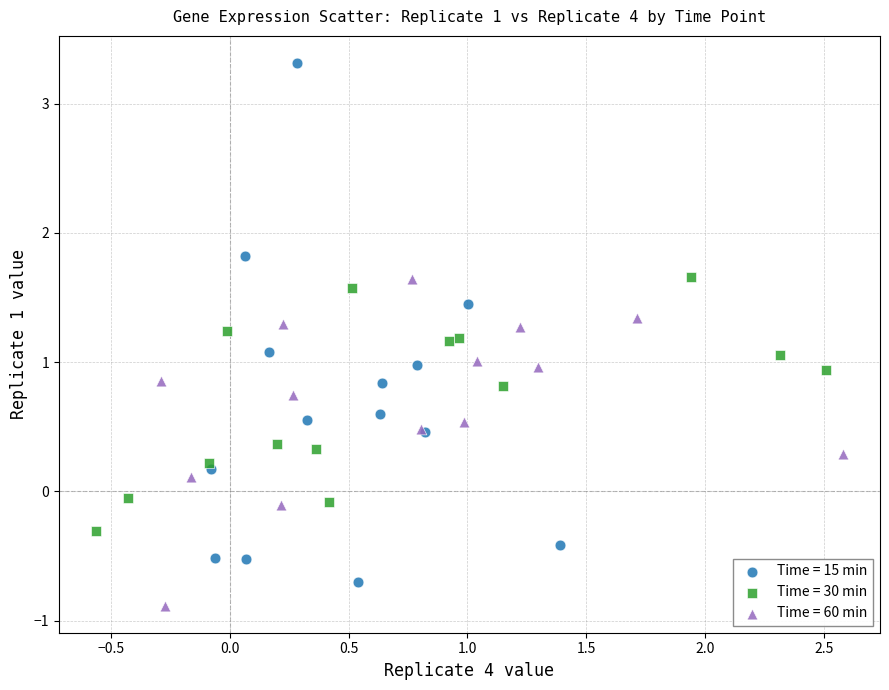

Which series has the largest Y range (max minus min)?

Time = 15 min